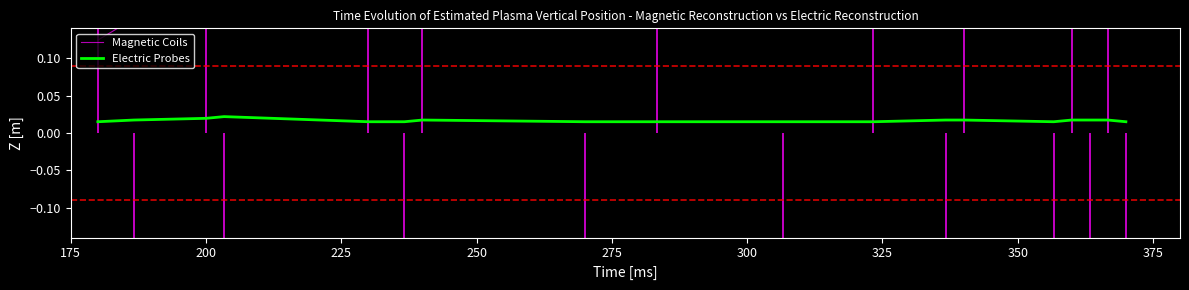

Rank the series by their maximum value, from highest to lowest.

Magnetic Coils, Electric Probes